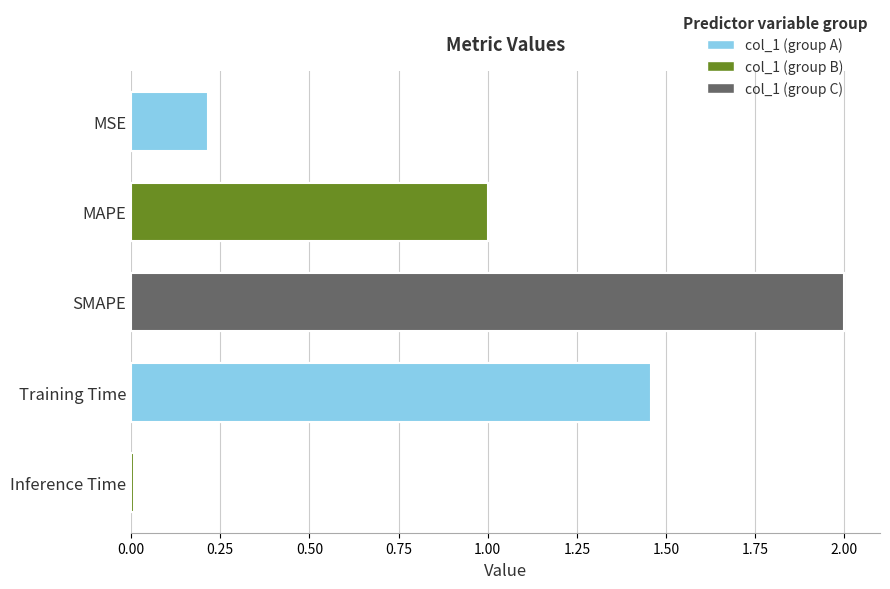

Rank the categories by value from highest to lowest.

SMAPE, Training Time, MAPE, MSE, Inference Time